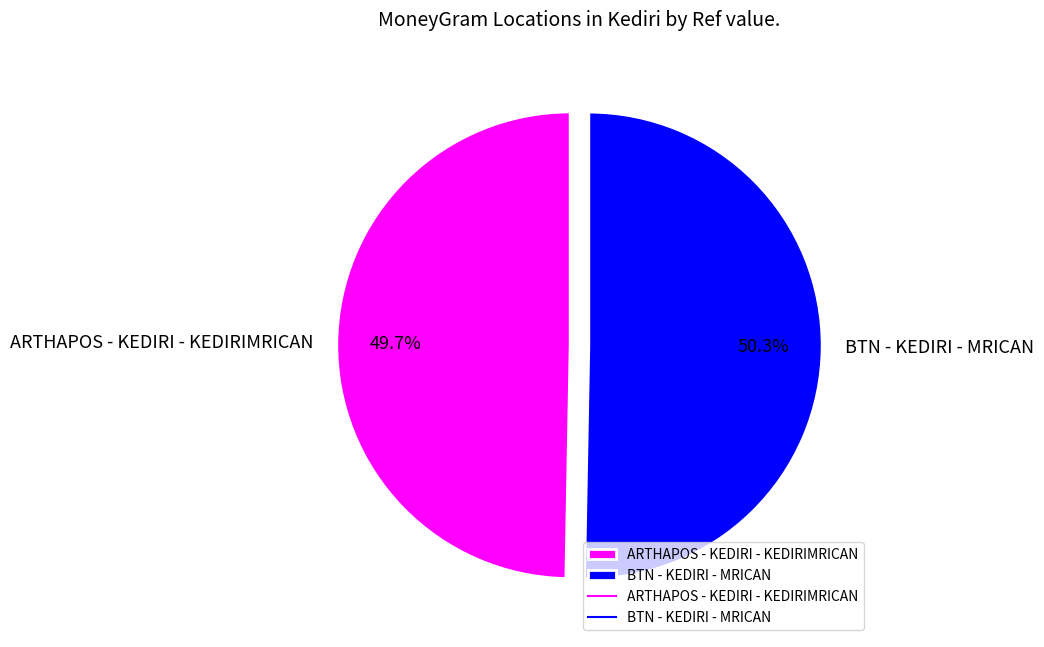

Count the number of slices in the pie.

2